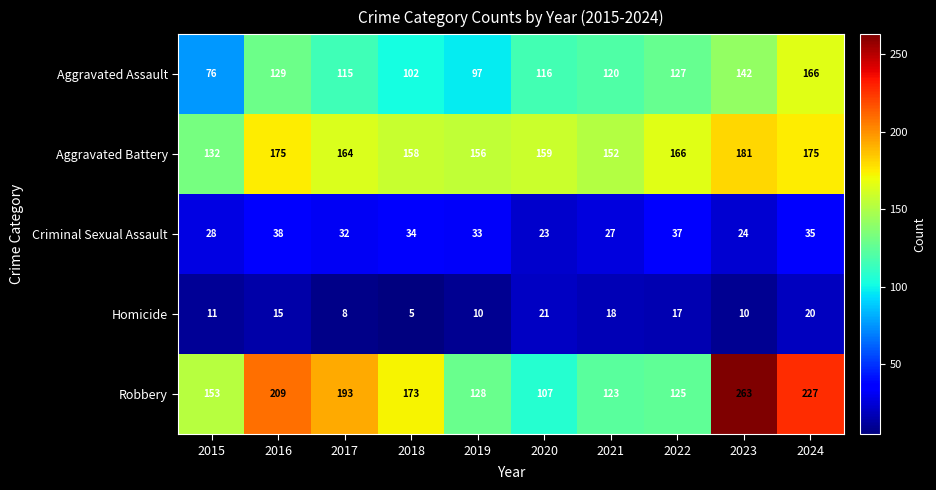

Where is Aggravated Battery nearest to the value 156?

2019